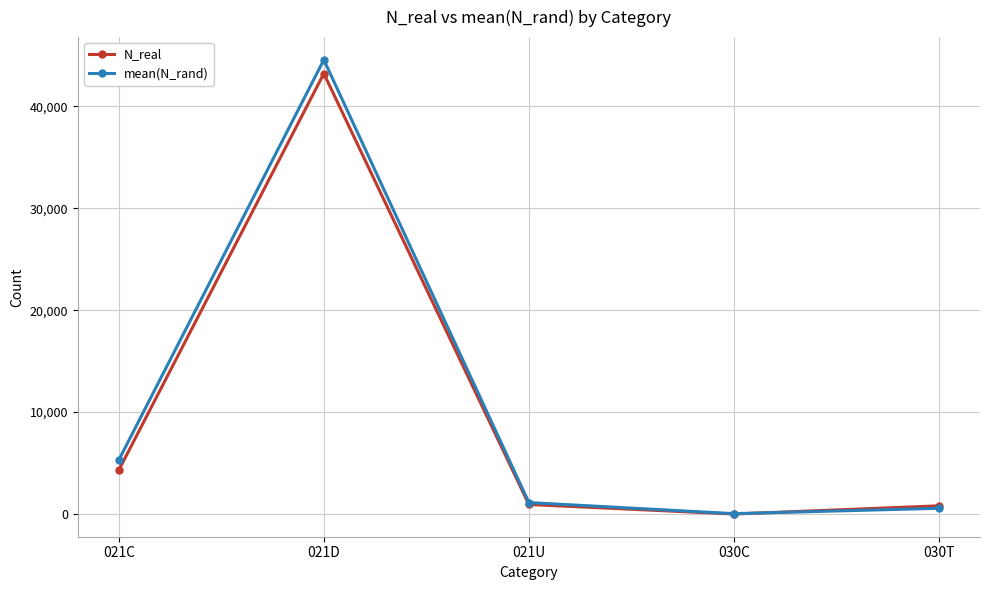

What is the sum of the N_real values at 021U and 021D?

44150.0